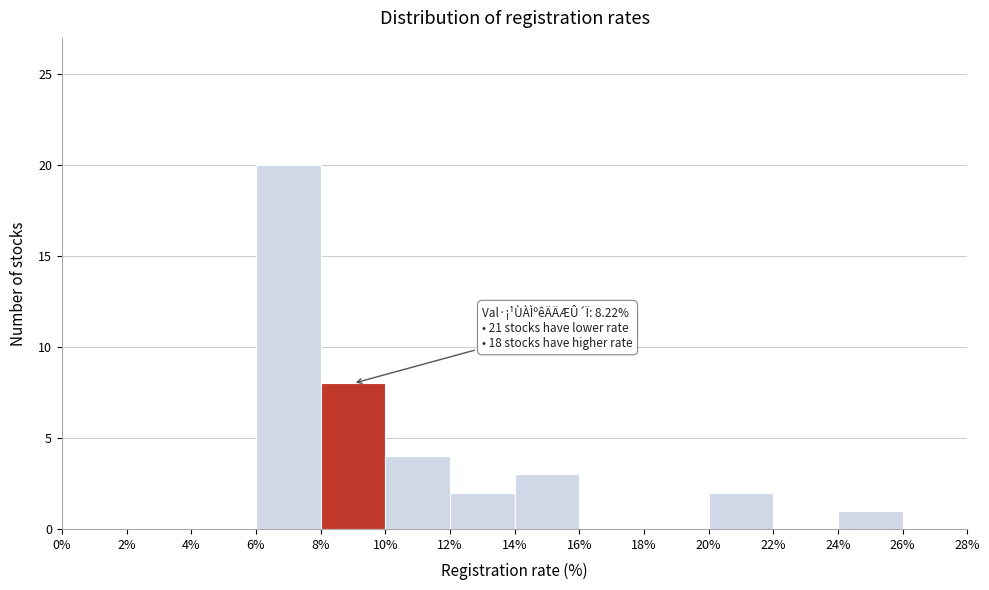

Over which range of the x-axis is the bar tallest?

6% to 8%